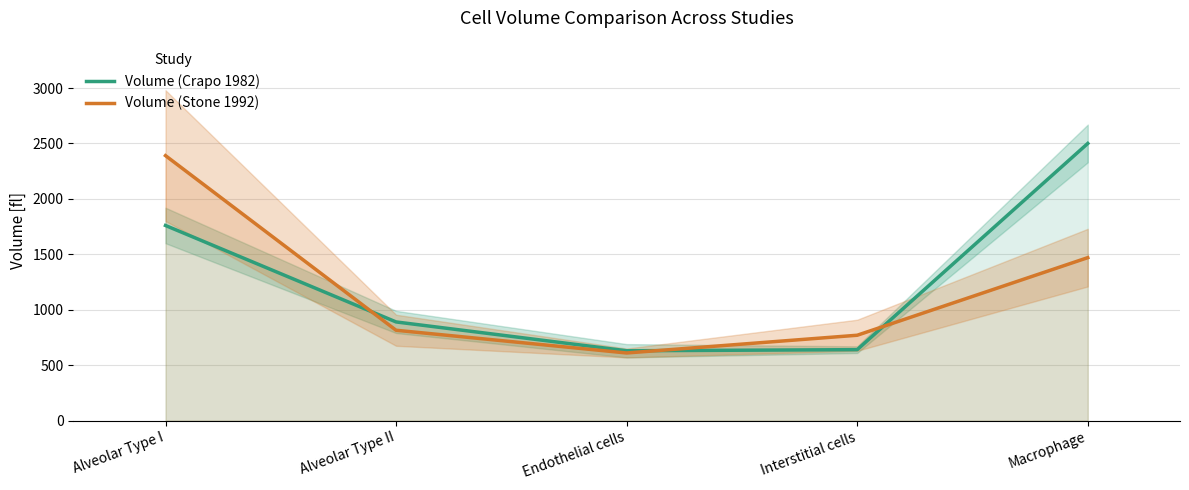

What are all the series names shown in the legend?

Volume (Crapo 1982), Volume (Stone 1992)